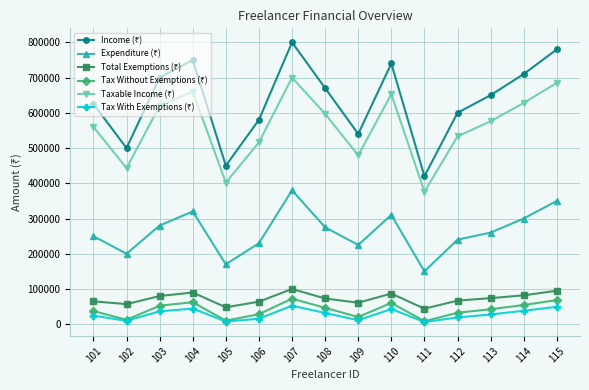

At which label is Tax Without Exemptions (₹) closest to 40500?

113